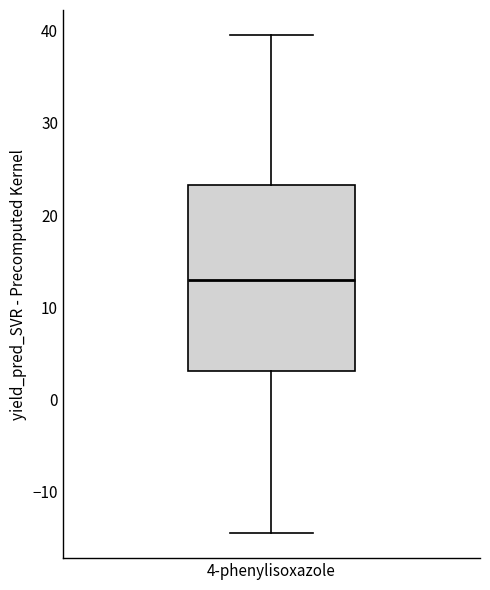

Read this box plot against the y-axis: the position of the median line, the range covered by the box, and the ends of both whiskers. The values are not printed on the chart, so give them approximately, as read against the axis.

median 13, box 3 to 23, whiskers -14 to 40